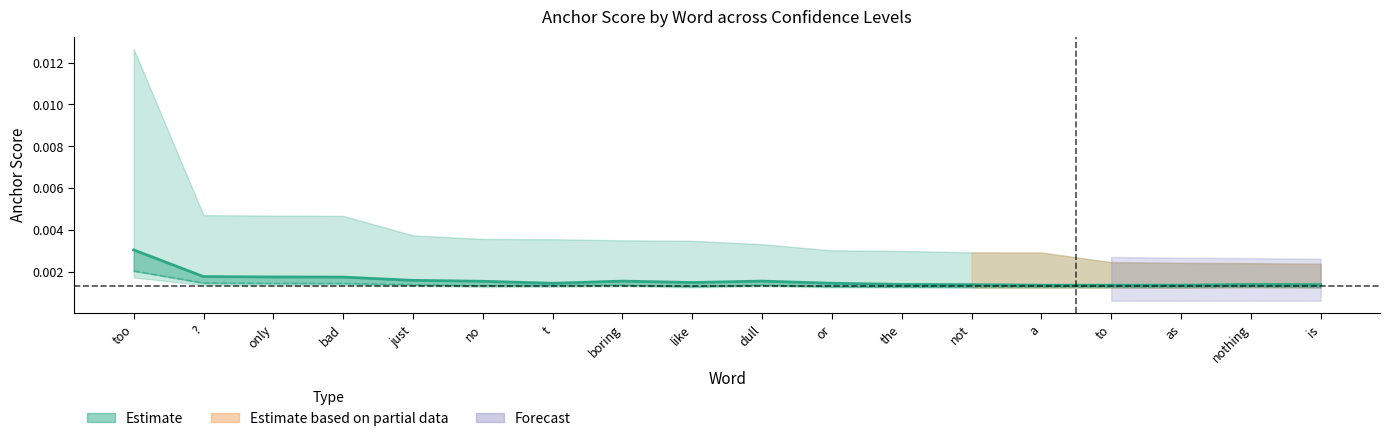

What position from the left is too?

1